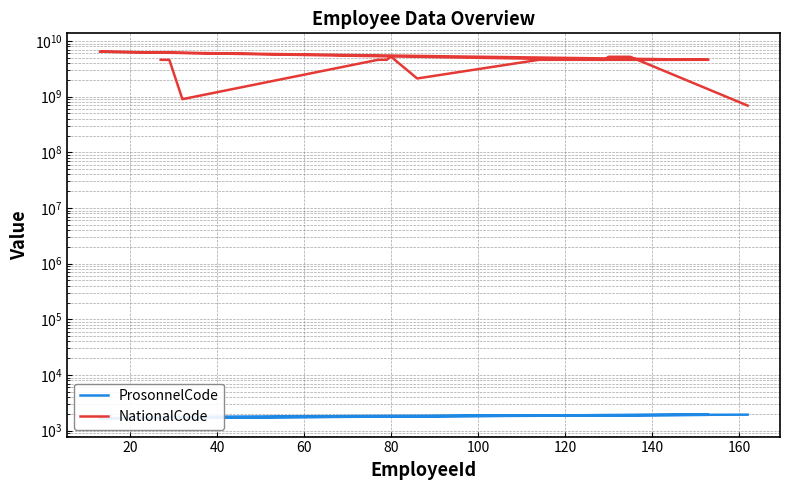

True or false: ProsonnelCode has a value of 2917 at 11.

False